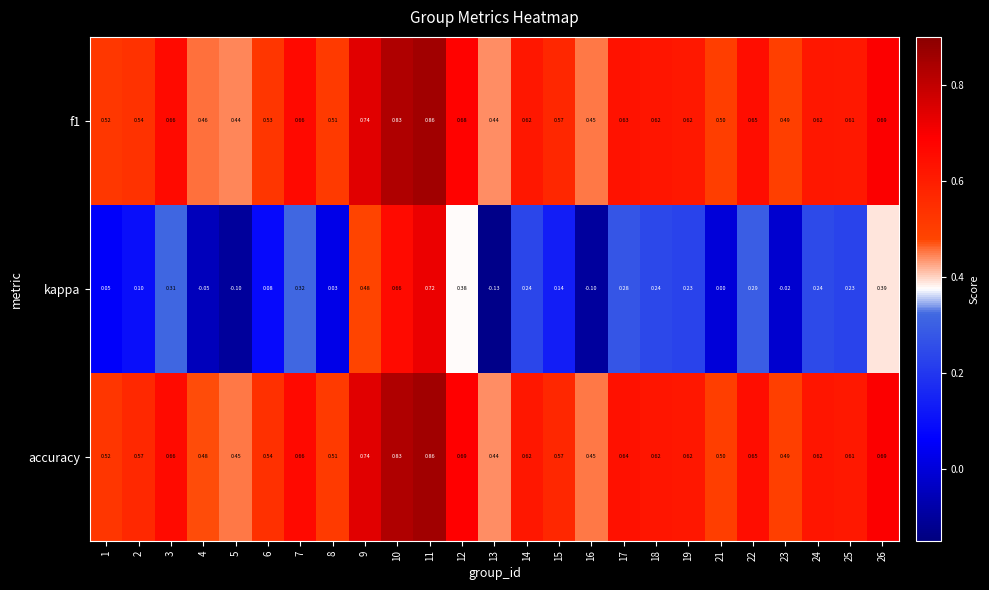

Which series has the largest total across all categories?

accuracy